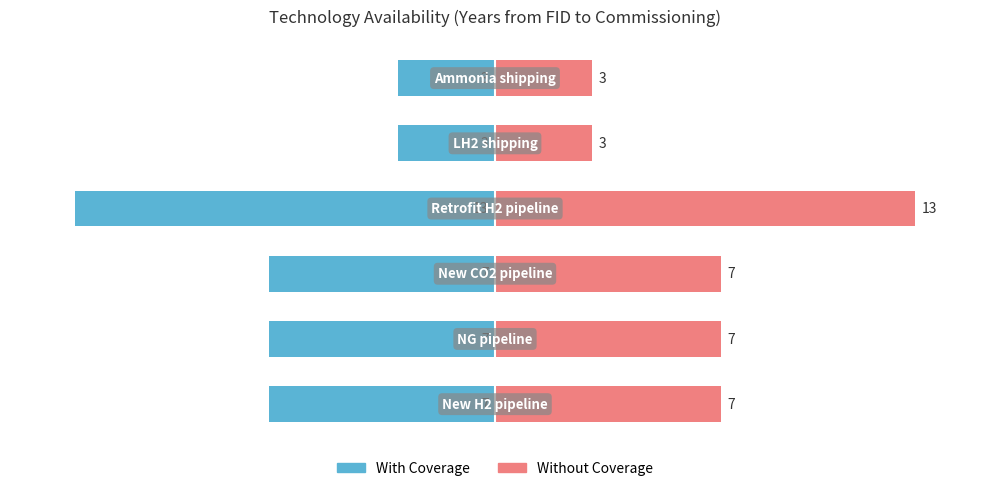

How many groups of bars are there?

6